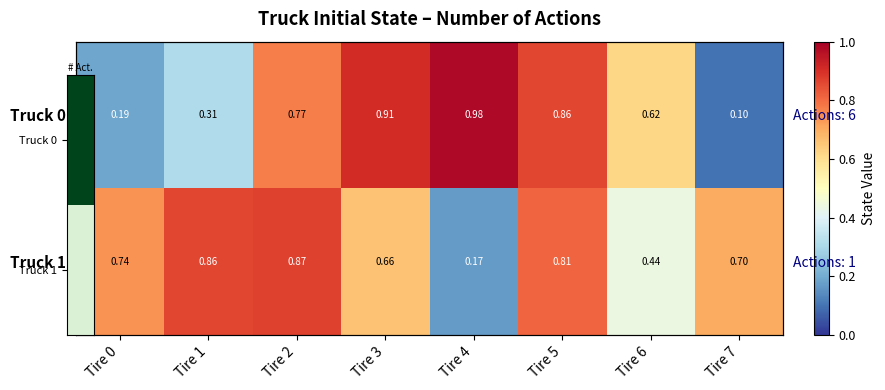

True or false: Truck 0 has a value of 0.2 at Tire 0.

True